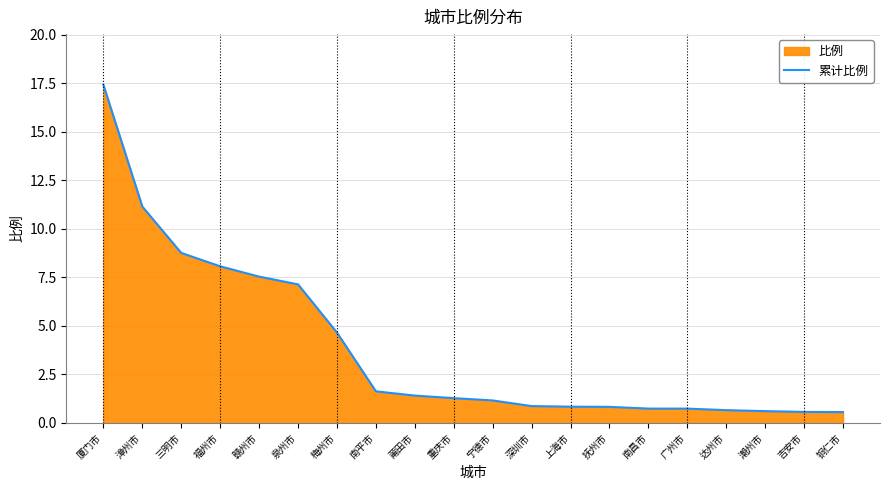

The chart shows a value of 1.8 at 福州市. True or false?

False